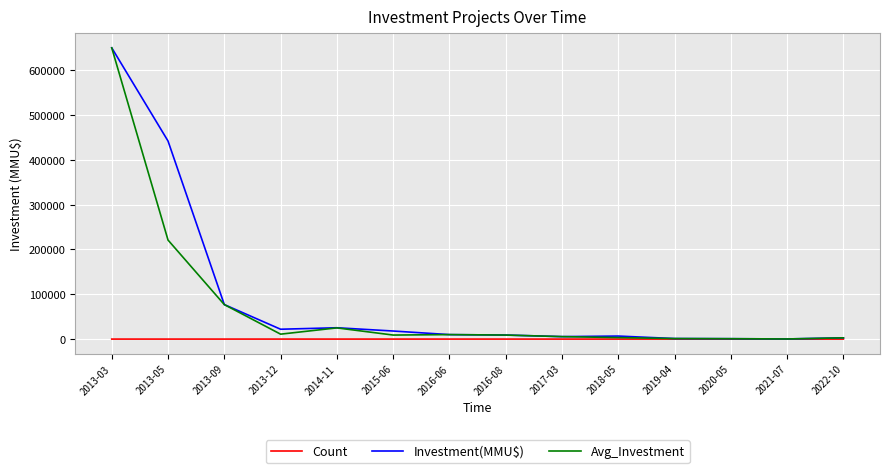

Between 2013-12 and 2020-05, which series saw the biggest shift?

Investment(MMU$)